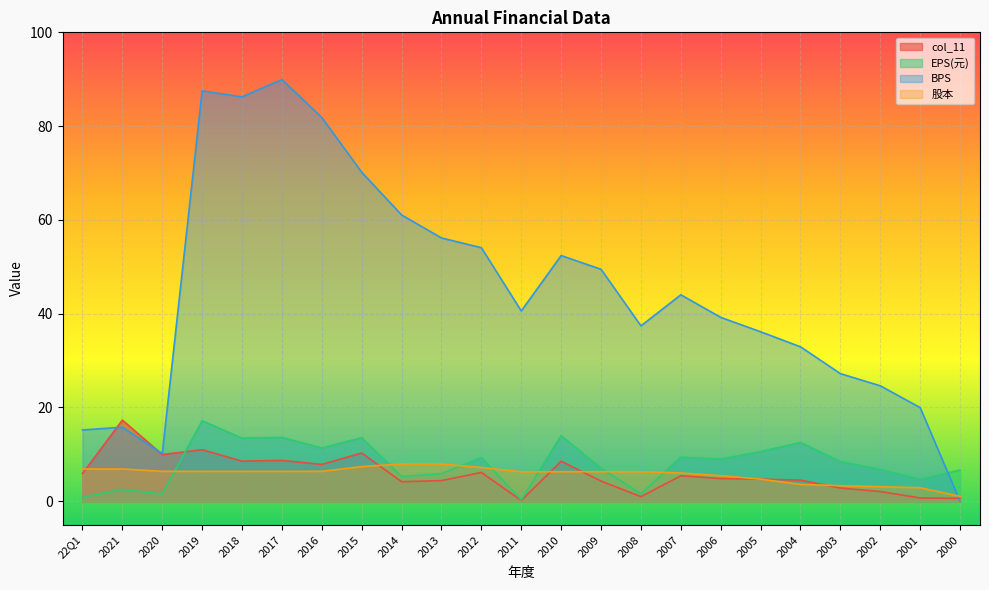

Reading right to left, what are all the values shown in this chart?

col_11: 2000=0.6	2001=0.7	2002=2.1	2003=2.8	2004=4.5	2005=4.7	2006=4.8	2007=5.4	2008=1.0	2009=4.3	2010=8.6	2011=0.2	2012=6.2	2013=4.4	2014=4.2	2015=10.3	2016=7.9	2017=8.7	2018=8.6	2019=11.0	2020=10.0	2021=17.3	22Q1=5.9
EPS(元): 2000=6.7	2001=4.7	2002=6.8	2003=8.5	2004=12.6	2005=10.6	2006=9.0	2007=9.4	2008=1.6	2009=7.1	2010=14.0	2011=0.3	2012=9.3	2013=5.9	2014=5.3	2015=13.6	2016=11.4	2017=13.6	2018=13.5	2019=17.2	2020=1.6	2021=2.5	22Q1=0.9
BPS: 2000=0.0	2001=20.0	2002=24.6	2003=27.2	2004=32.9	2005=36.1	2006=39.2	2007=44.0	2008=37.4	2009=49.5	2010=52.4	2011=40.6	2012=54.1	2013=56.1	2014=61.1	2015=70.2	2016=81.8	2017=89.9	2018=86.2	2019=87.5	2020=10.2	2021=15.8	22Q1=15.2
股本: 2000=1.1	2001=2.9	2002=3.1	2003=3.3	2004=3.6	2005=4.7	2006=5.5	2007=6.0	2008=6.3	2009=6.3	2010=6.3	2011=6.3	2012=7.2	2013=7.9	2014=7.9	2015=7.4	2016=6.4	2017=6.4	2018=6.4	2019=6.4	2020=6.4	2021=6.9	22Q1=6.9